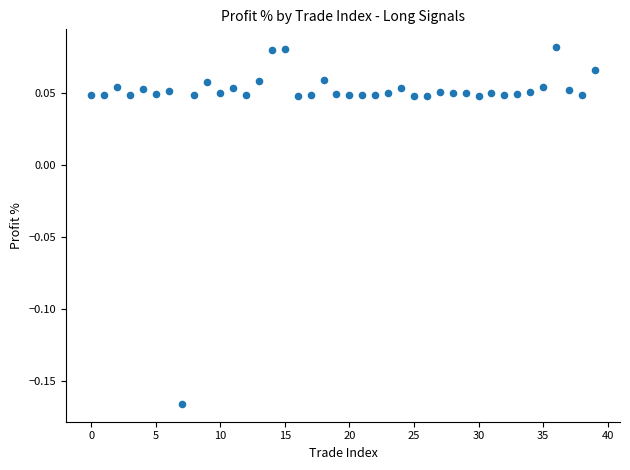

Count the number of points in this scatter plot.

40